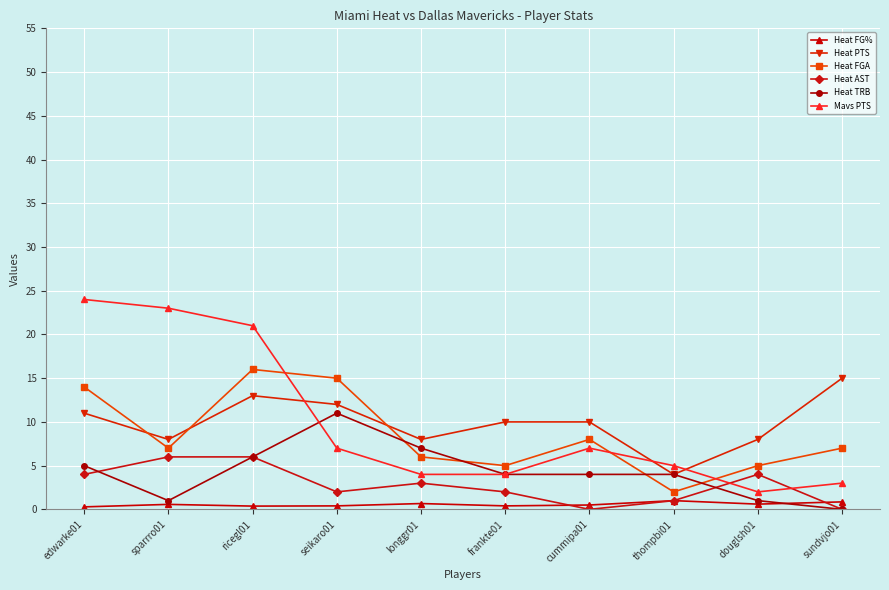

Count the number of data series in this chart.

6